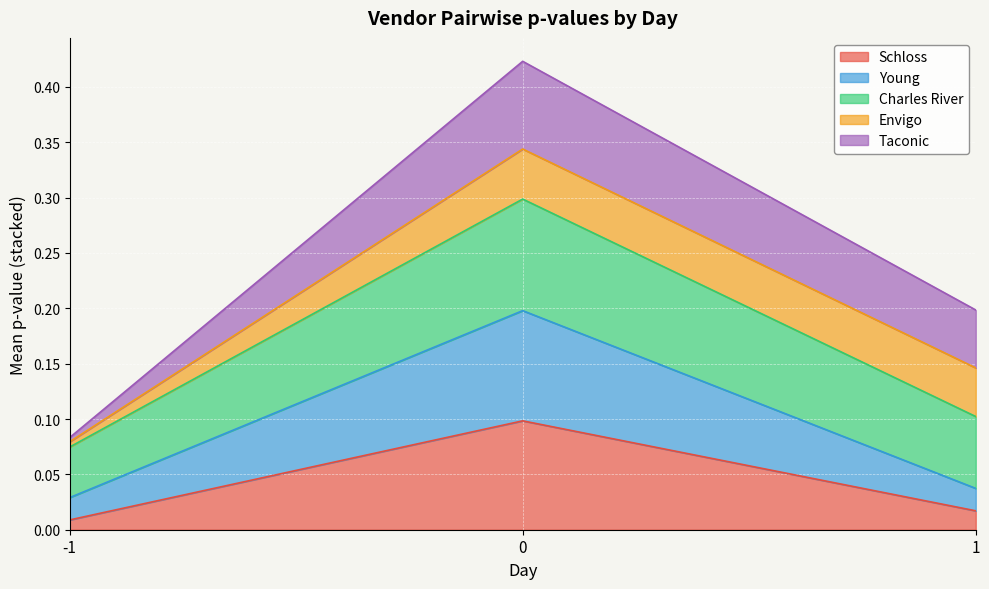

The Schloss series shows 0.1 at 0. True or false?

True